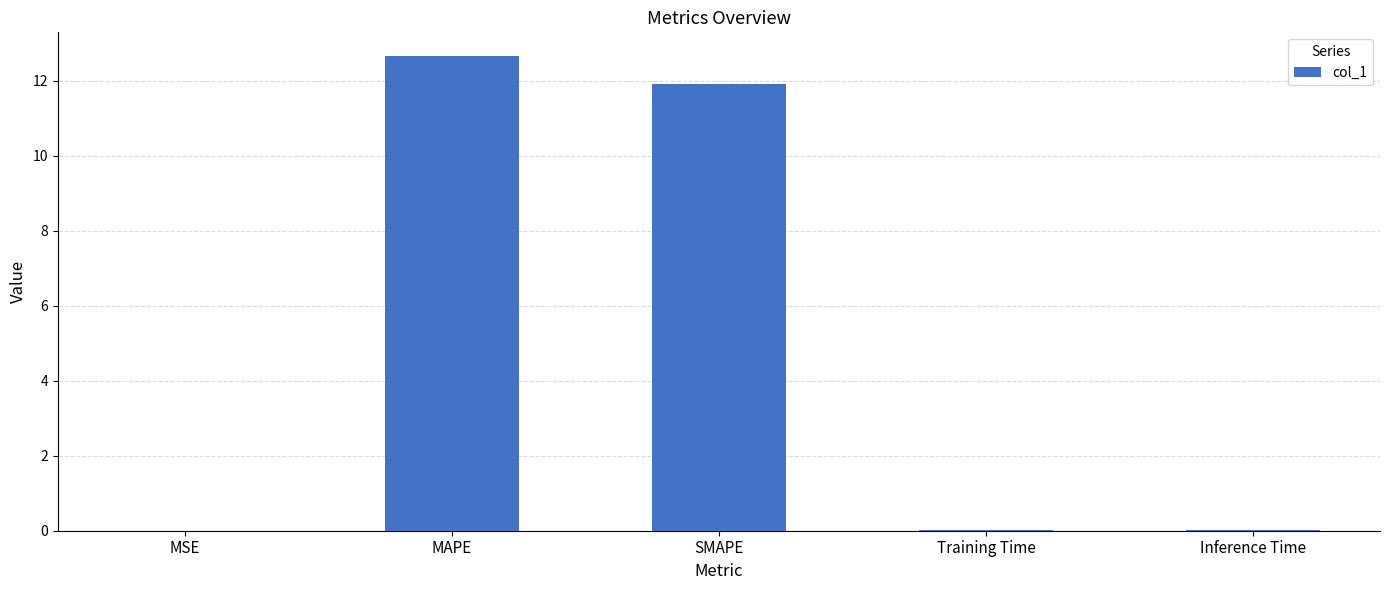

Are the bars horizontal?

No